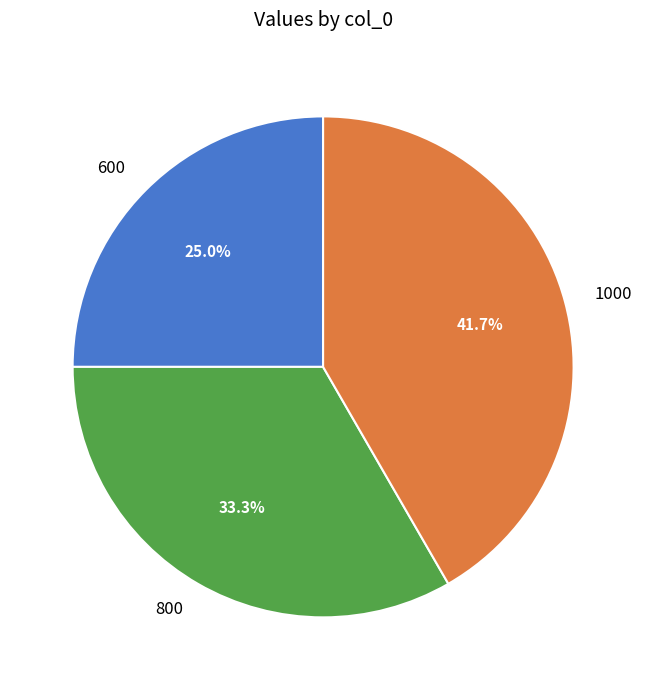

Between 1000 and 600, which is larger?

1000